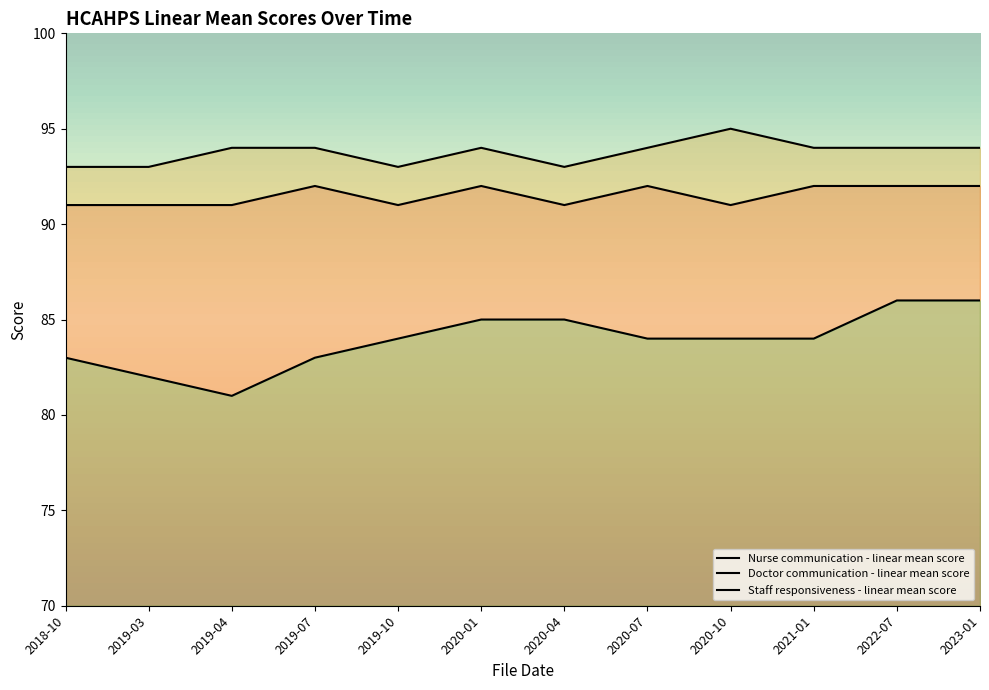

What is the label of the 9th point from the right?

2019-07